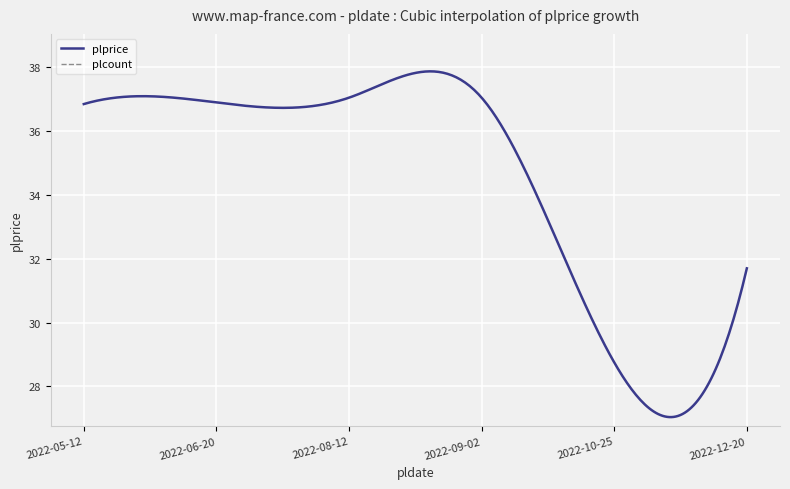

At which label does plprice first exceed 36?

2022-05-12